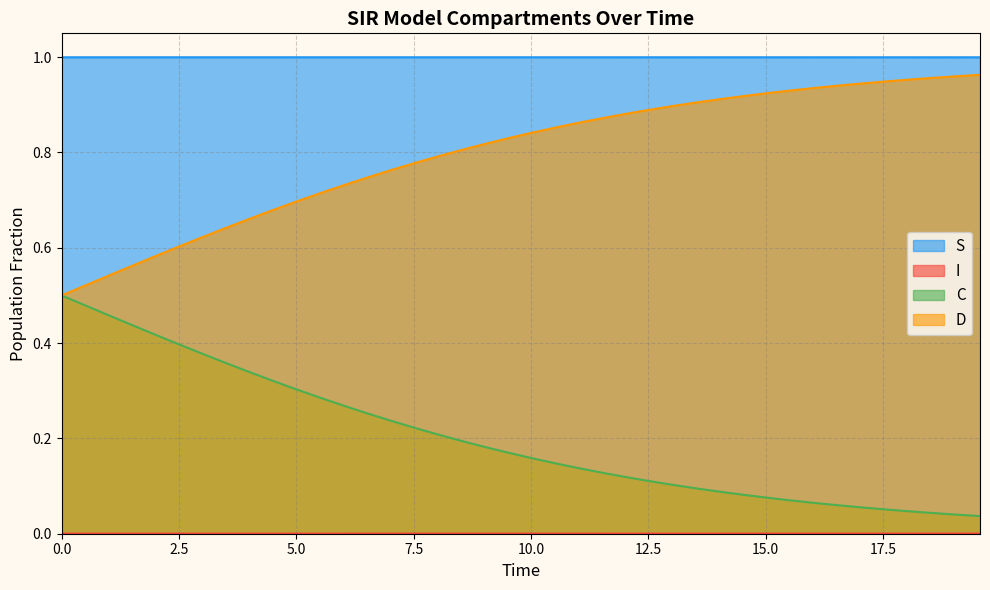

How many series are shown in this chart?

4